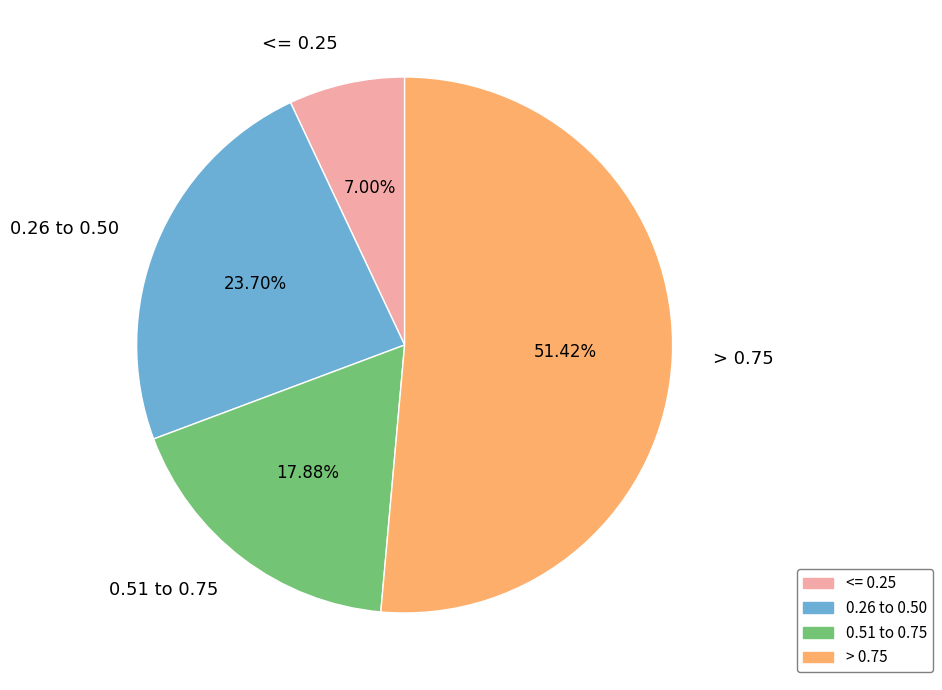

What is the majority slice?

> 0.75